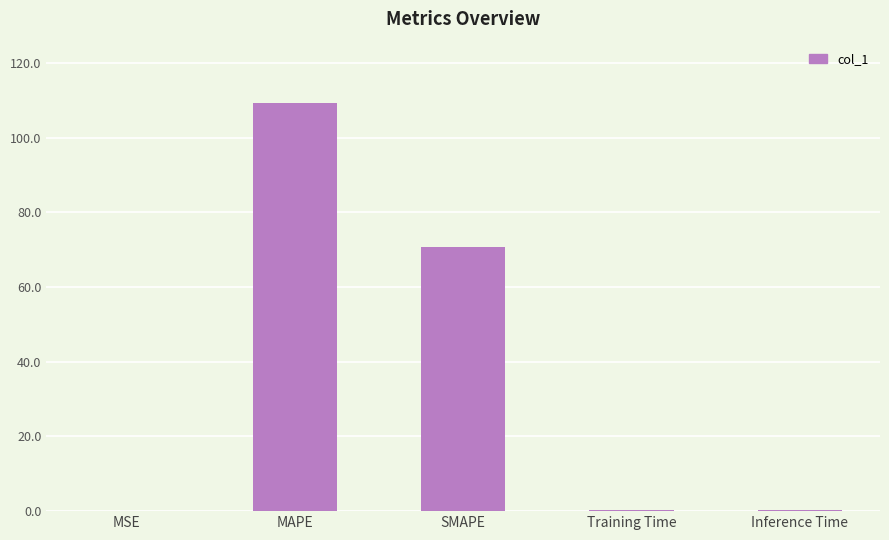

What is the sum of the values at Inference Time and SMAPE?

71.1